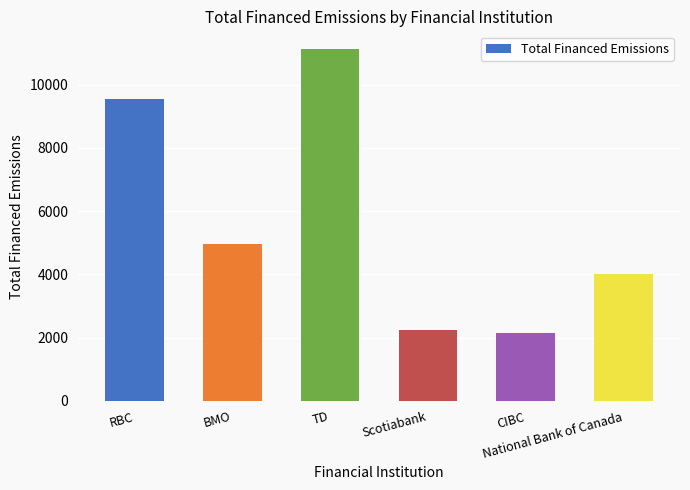

What is the difference between the maximum and second lowest values?

8896.5